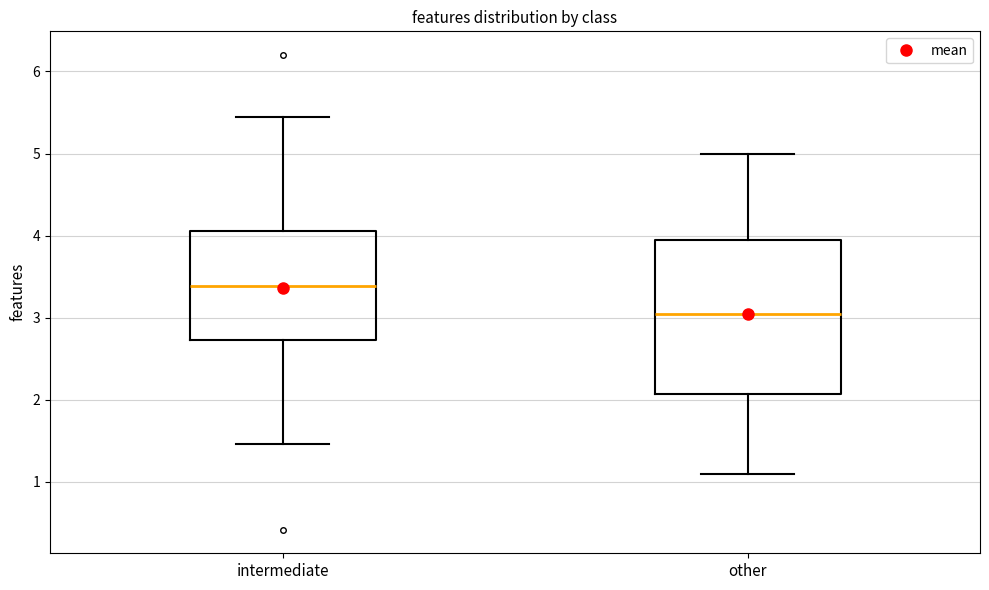

Comparing the boxes themselves (not the whiskers), which one is the tallest?

other